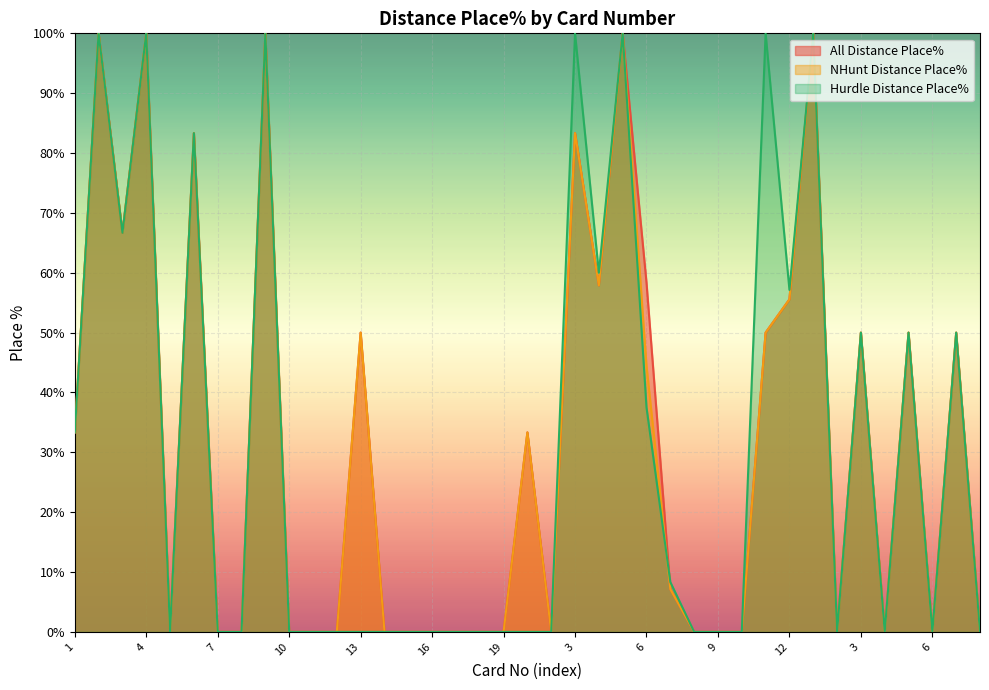

What are all the series names shown in the legend?

All Distance Place%, NHunt Distance Place%, Hurdle Distance Place%